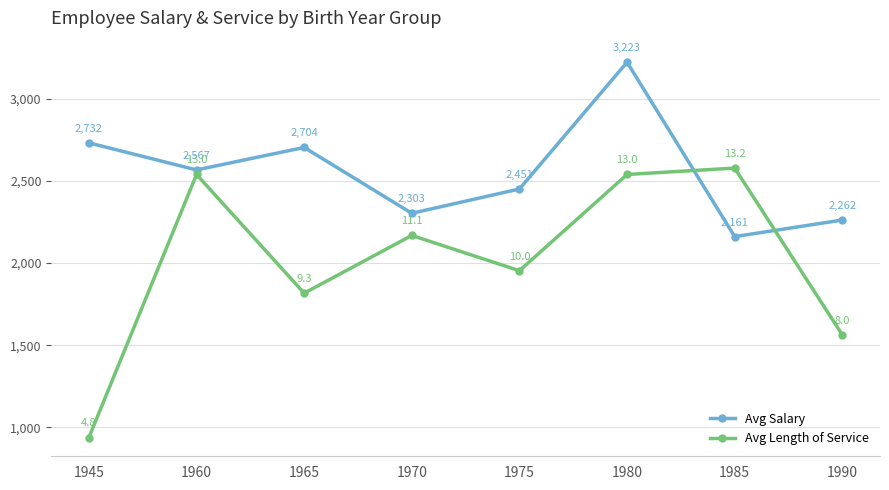

What is the sum of the Avg Length of Service values at 1980 and 1960?

5078.7